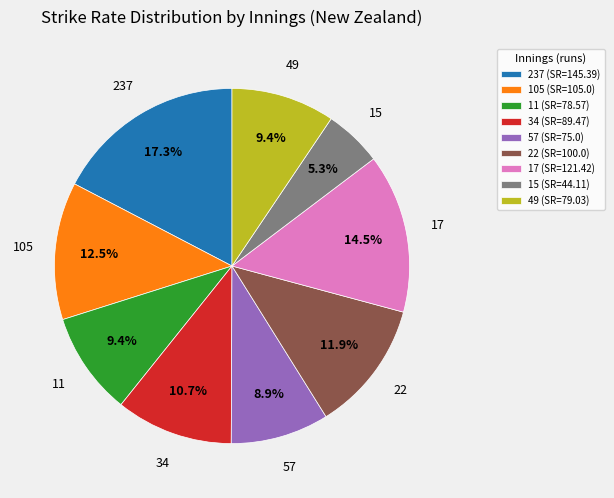

Which slice is the smallest?

15 (SR=44.11)